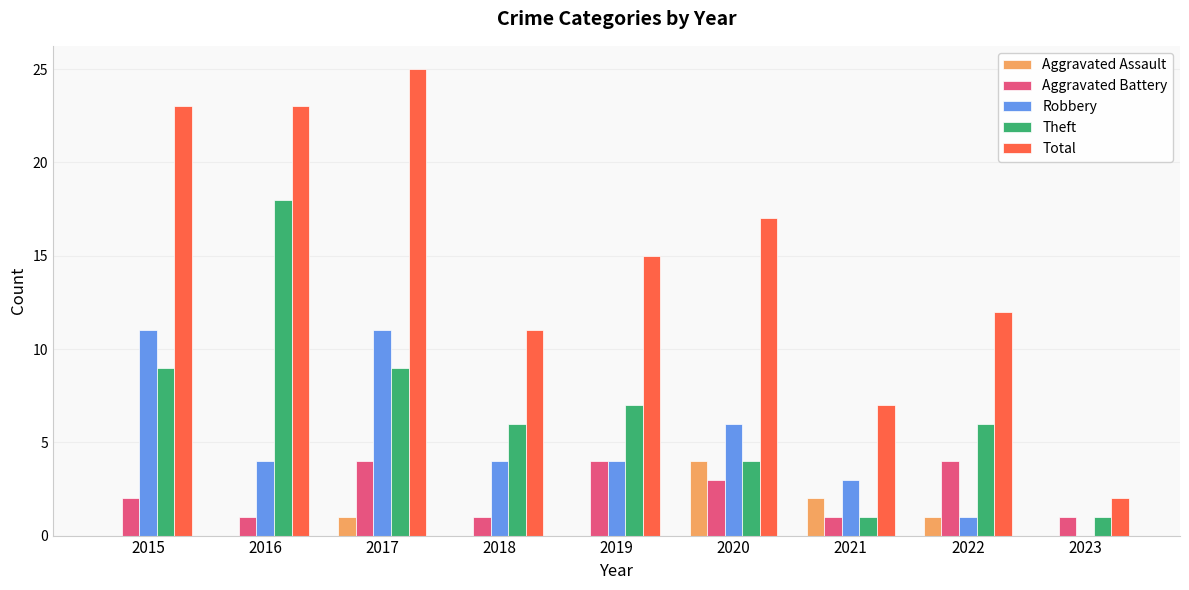

True or false: Robbery has a value of 6 at 2020.

True